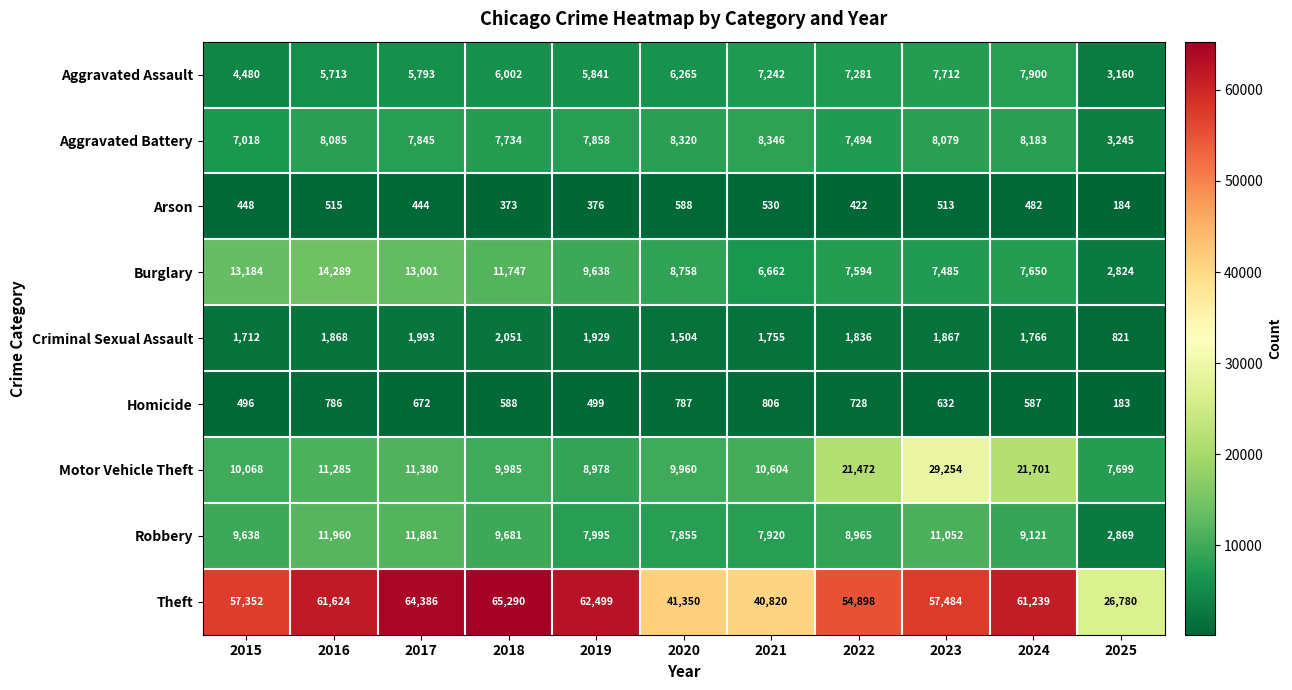

Which label corresponds to the smallest value in the chart?

2025